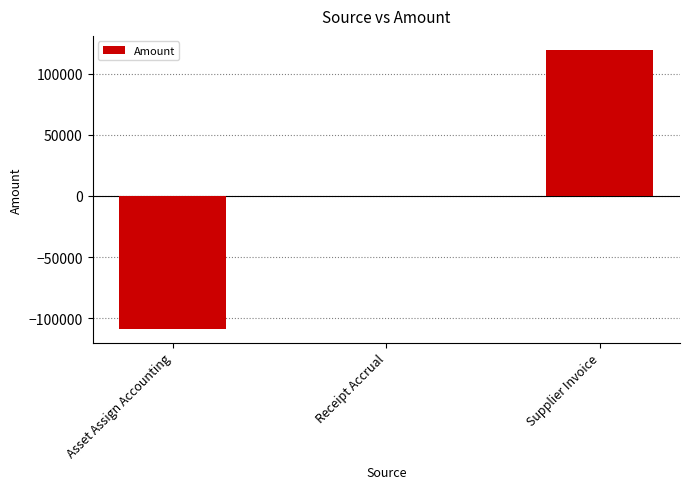

Is it true that the value at Supplier Invoice is 119656.8?

True